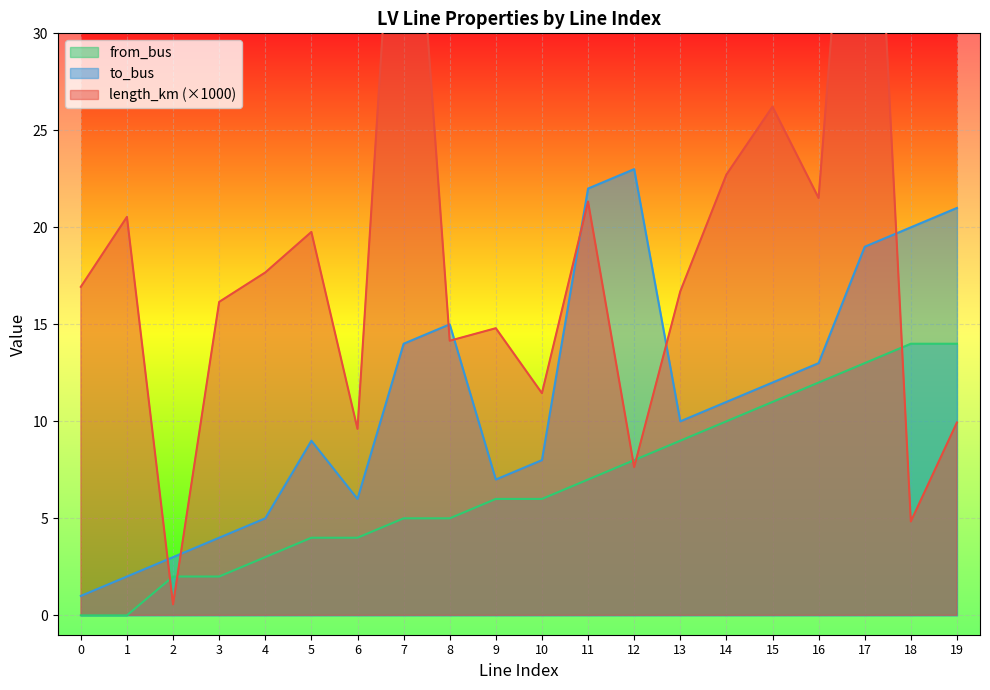

True or false: from_bus has a value of -8.9 at 0.

False